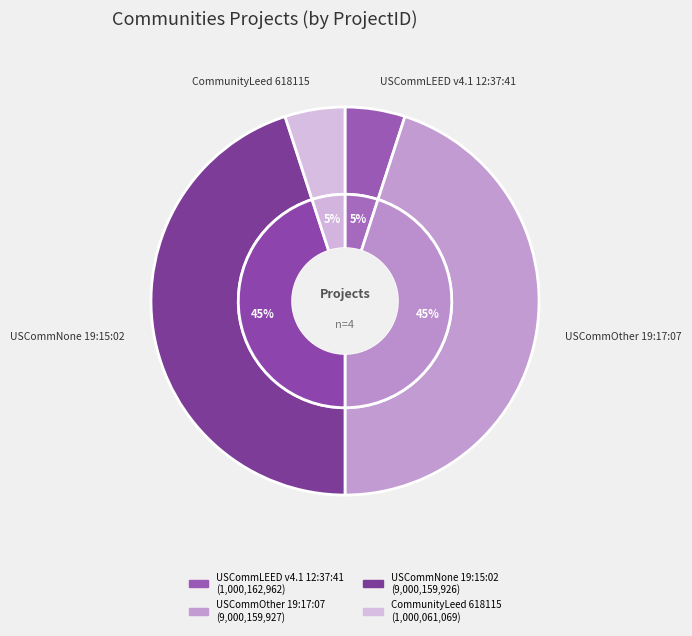

What percentage is NOT represented by USCommOther 19:17:07?

55.0%